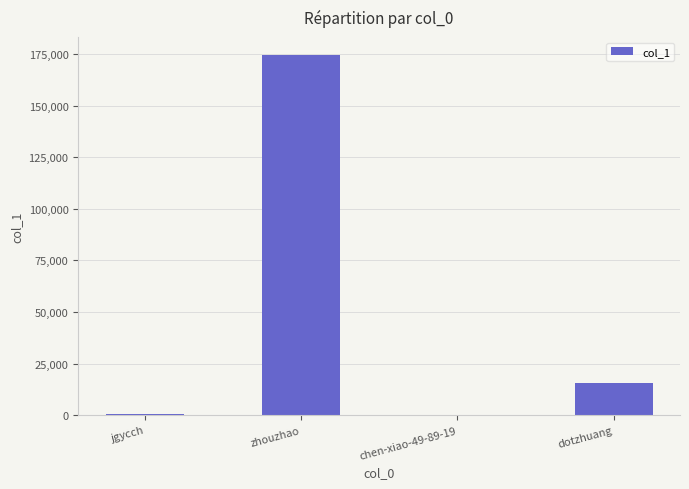

Where is the data nearest to the value 87251?

dotzhuang